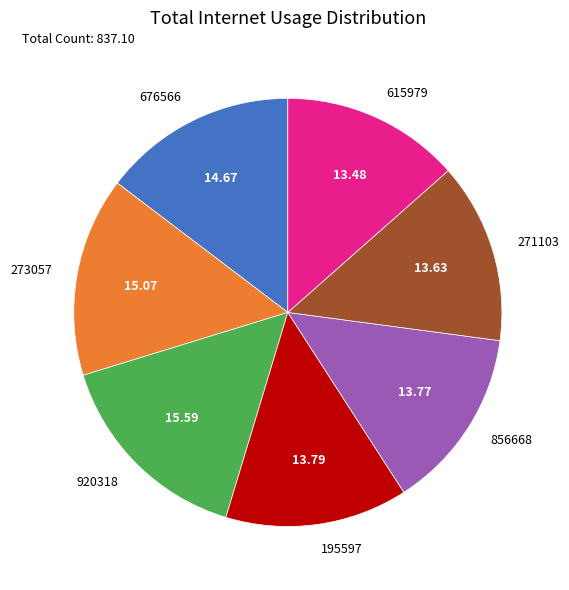

Which has a higher value, 920318 or 676566?

920318